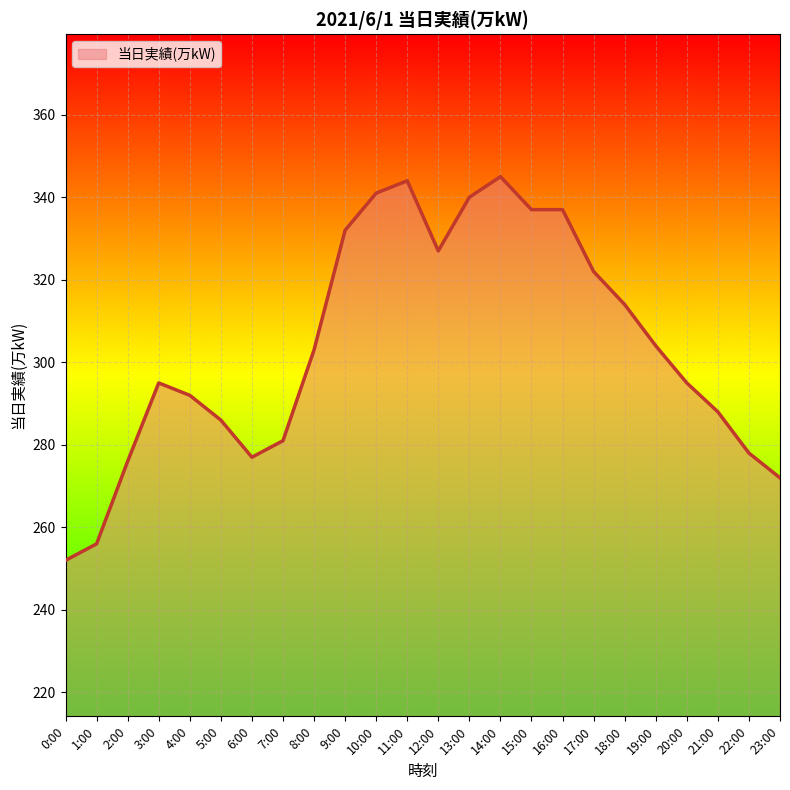

Does the chart display data point markers on the line(s)?

No